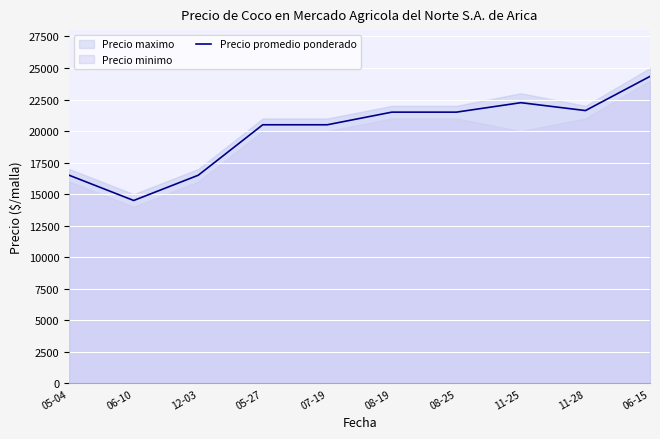

What is the approximate value at 08-25, to the nearest 50?

21500